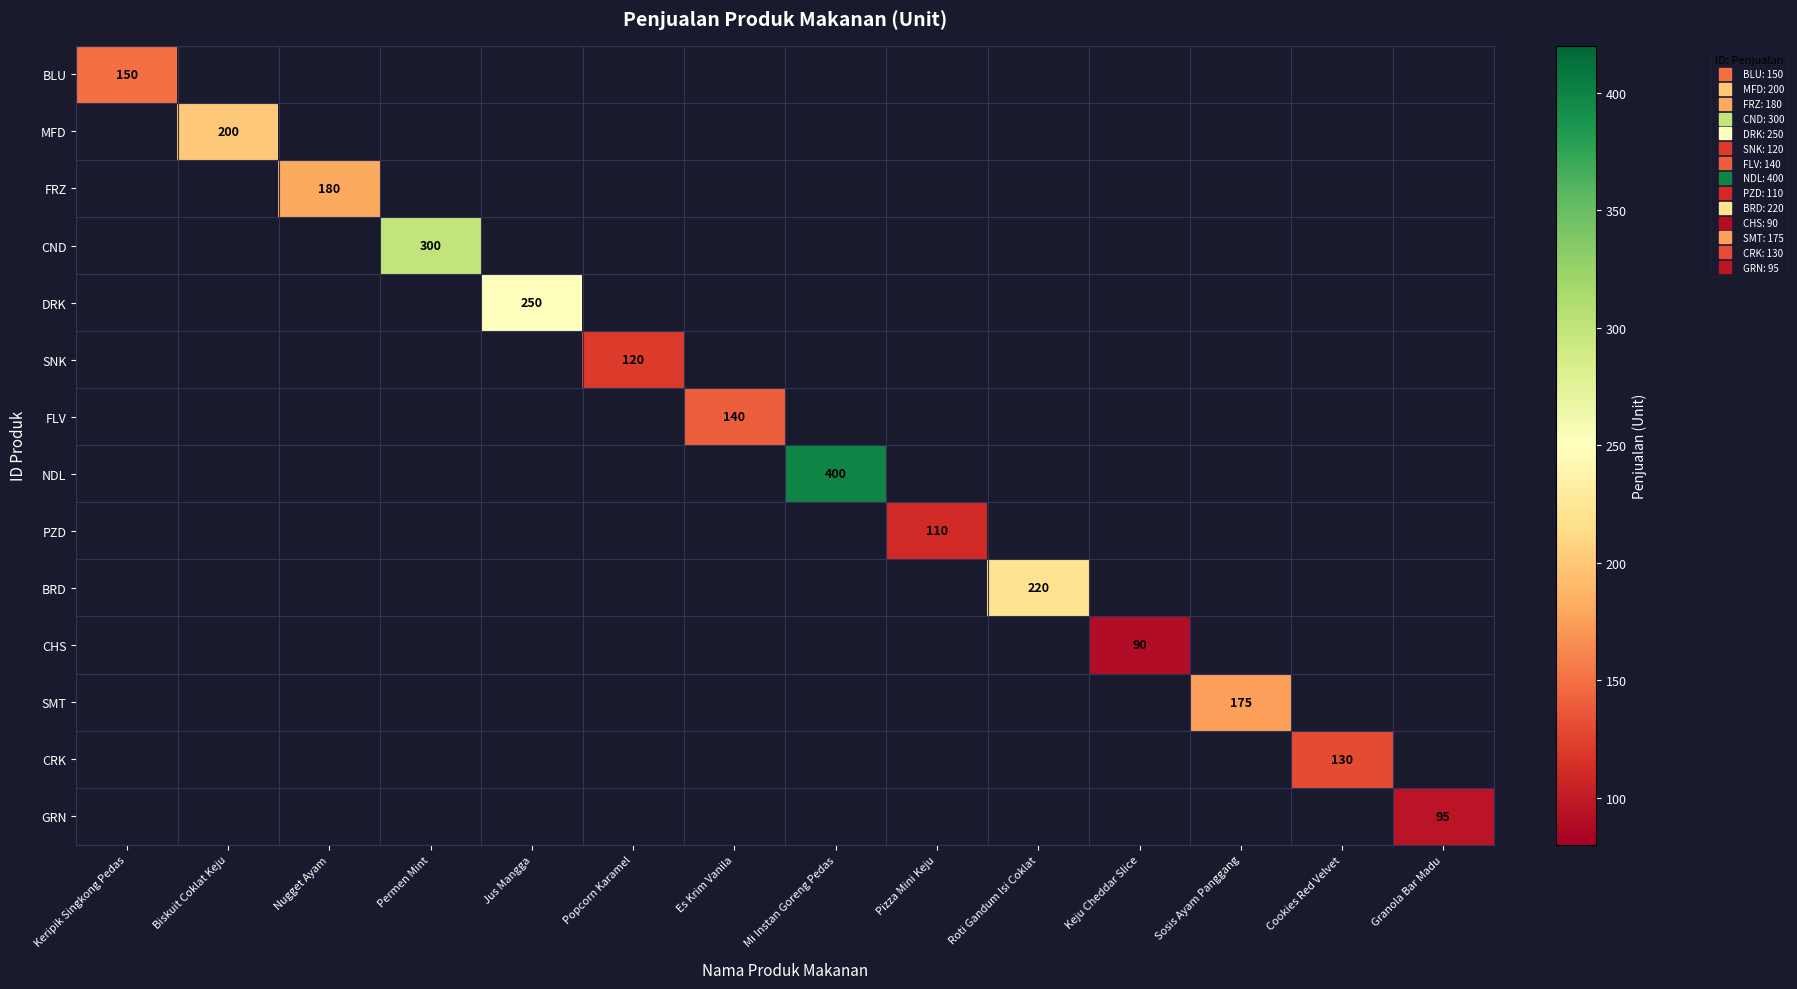

What is the highest value of the BLU series?

150.0